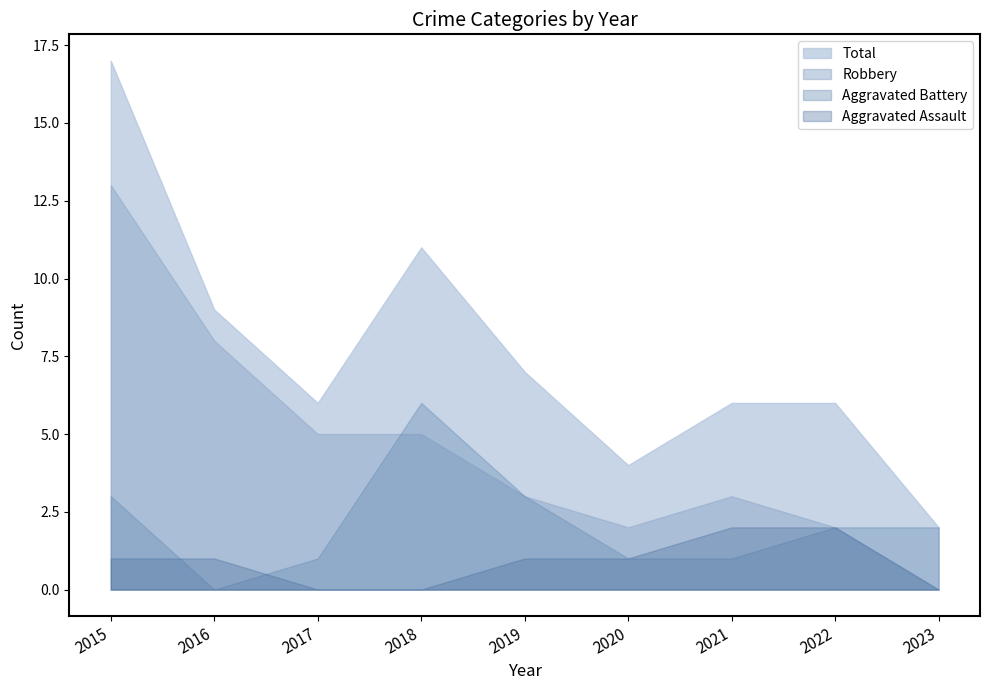

What is the sum of the Robbery values at 2020 and 2022?

4